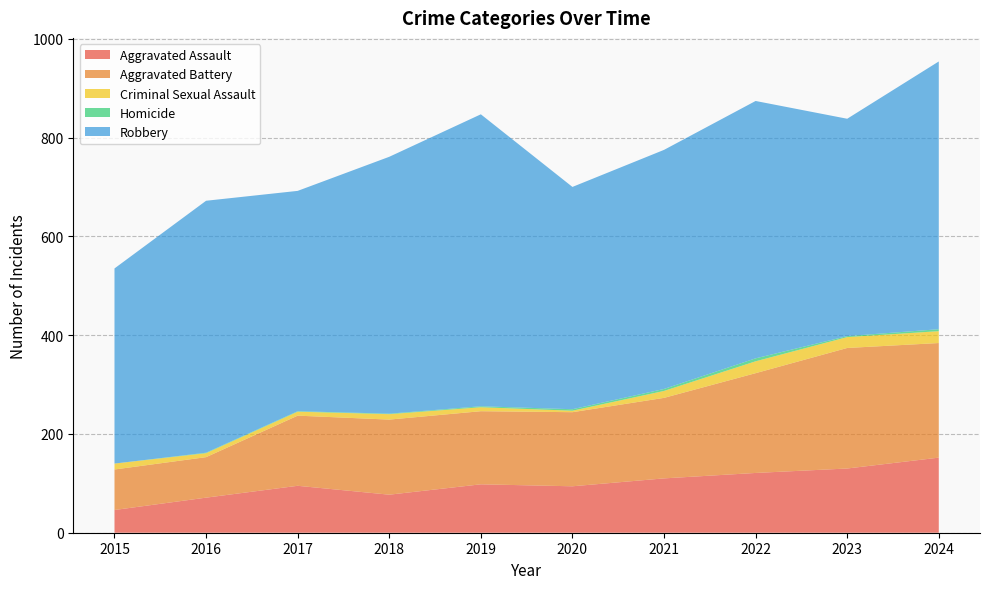

Reading right to left, list all the values displayed in this chart.

Aggravated Assault: 2024=152	2023=130	2022=121	2021=110	2020=94	2019=98	2018=77	2017=95	2016=71	2015=46
Aggravated Battery: 2024=232	2023=244	2022=202	2021=163	2020=150	2019=148	2018=152	2017=142	2016=82	2015=82
Criminal Sexual Assault: 2024=24	2023=22	2022=24	2021=14	2020=3	2019=8	2018=11	2017=8	2016=8	2015=12
Homicide: 2024=4	2023=2	2022=6	2021=4	2020=3	2019=2	2018=1	2017=1	2016=1	2015=0
Robbery: 2024=542	2023=440	2022=521	2021=484	2020=450	2019=591	2018=520	2017=446	2016=510	2015=395